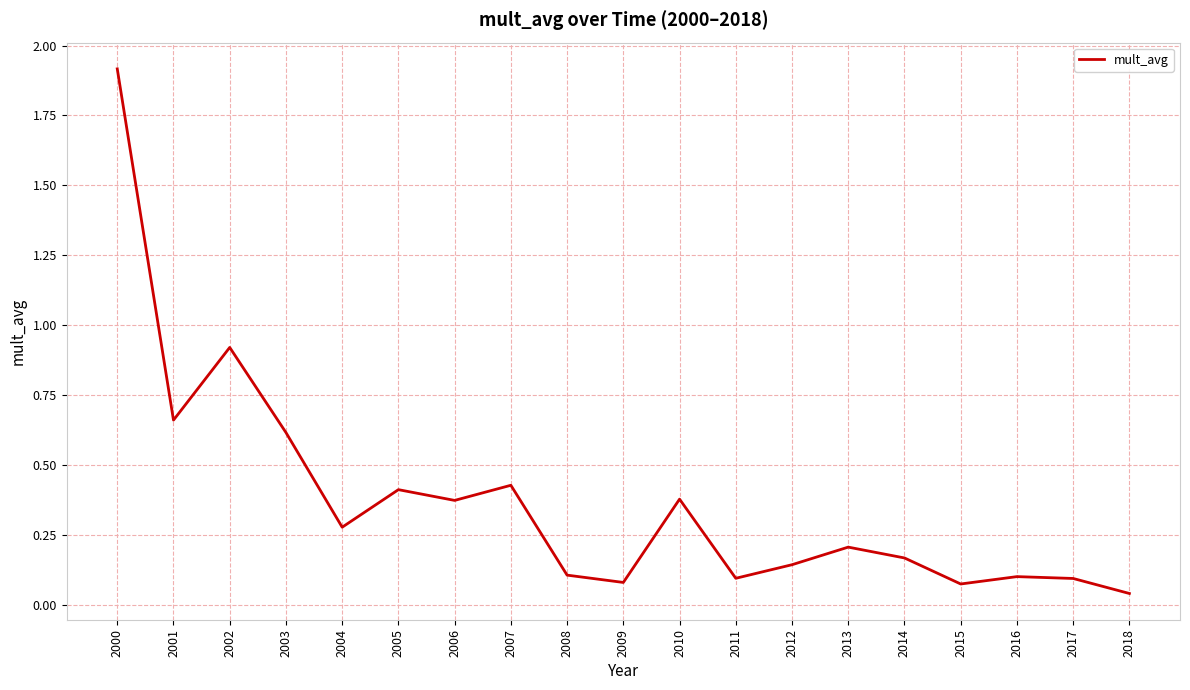

What is the sum of all values?

7.1